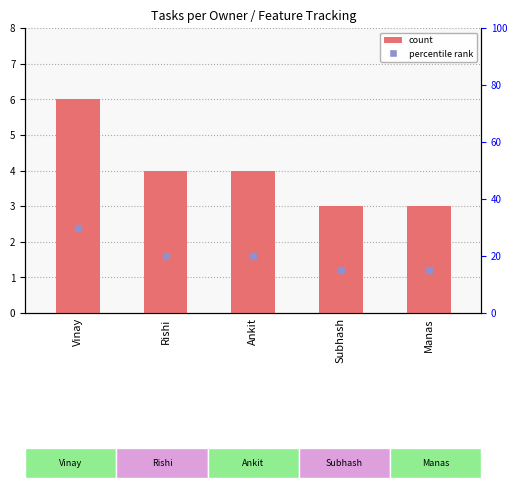

What is the total value across all series at Rishi?

24